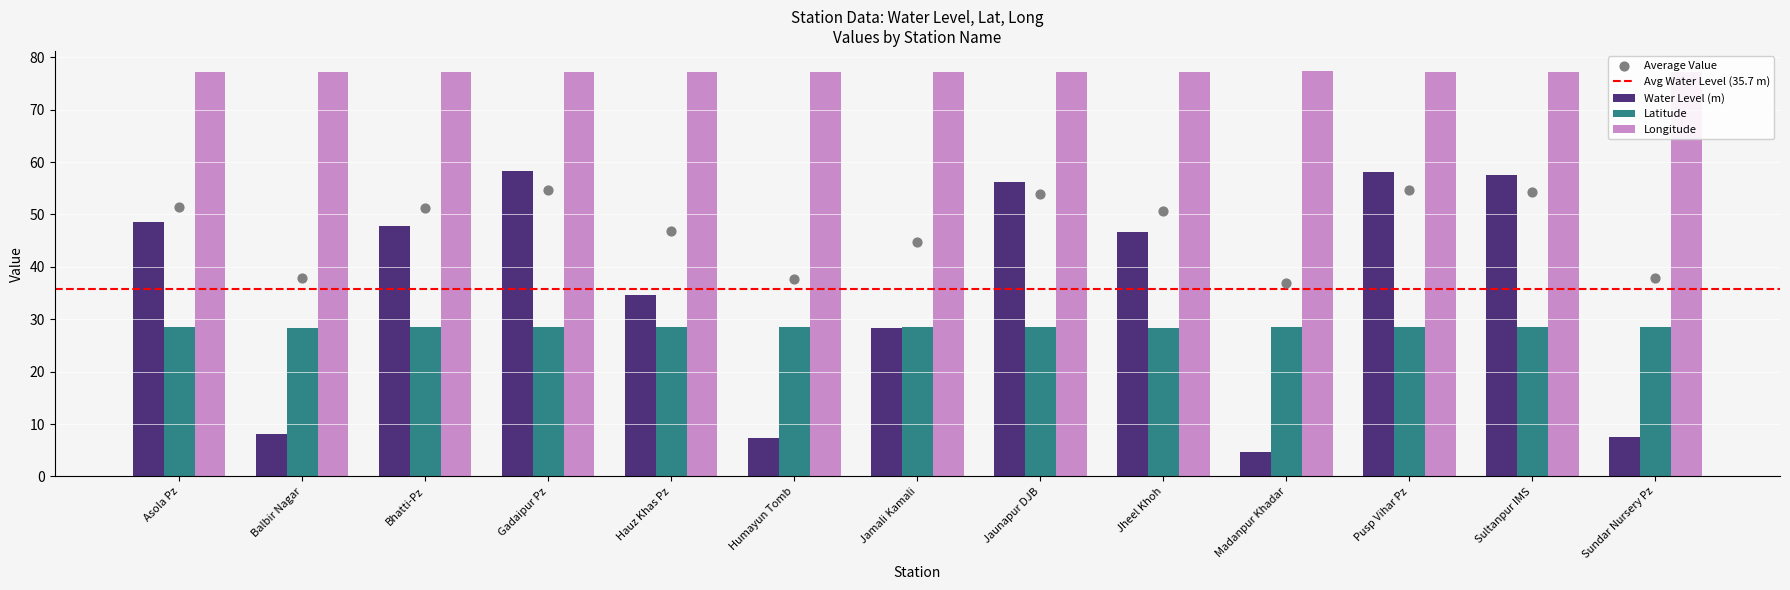

What are all the series names shown in the legend?

Water Level (m), Latitude, Longitude